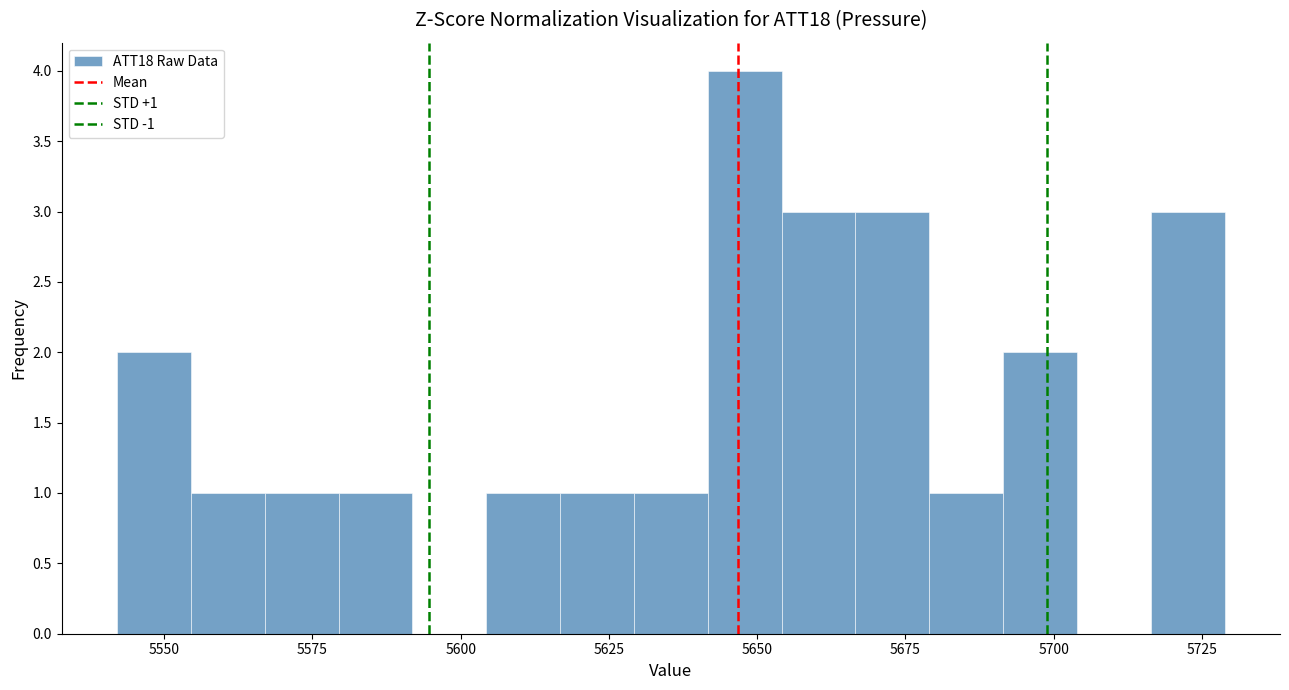

Read against the x-axis, roughly where is the centre of the tallest bar?

5650